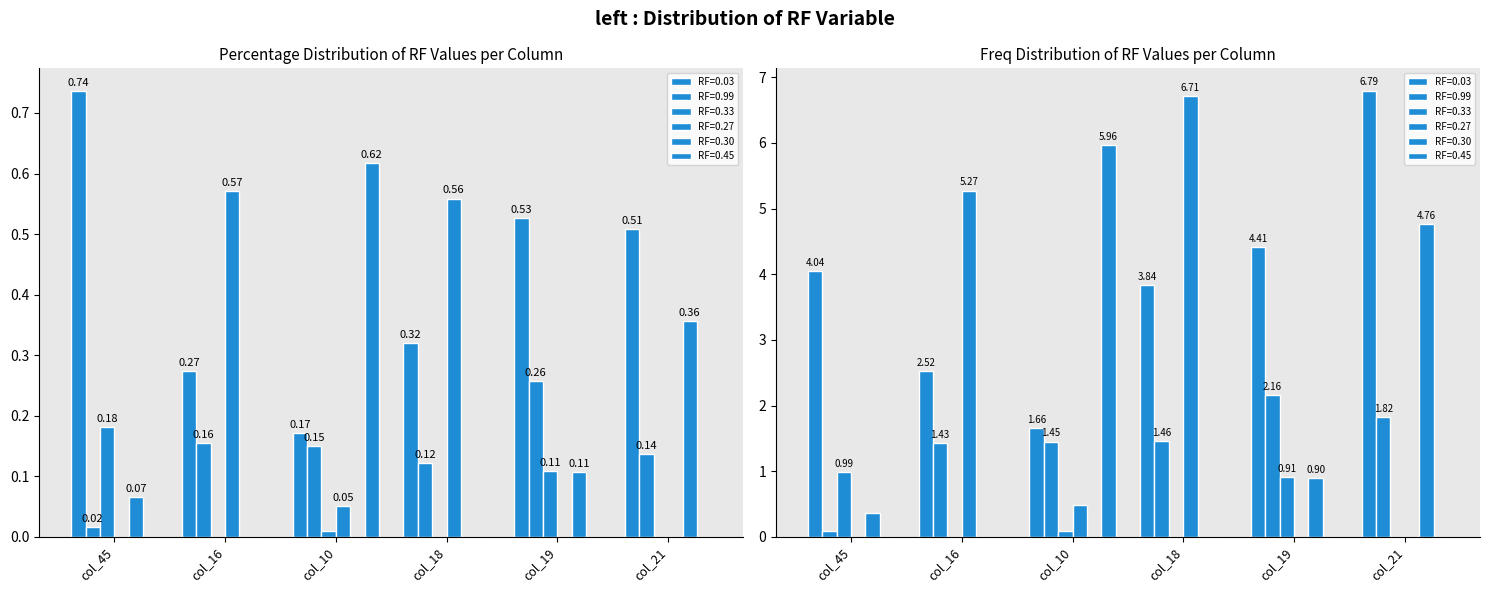

What are all the series names shown in the legend?

RF=0.03, RF=0.99, RF=0.33, RF=0.27, RF=0.30, RF=0.45